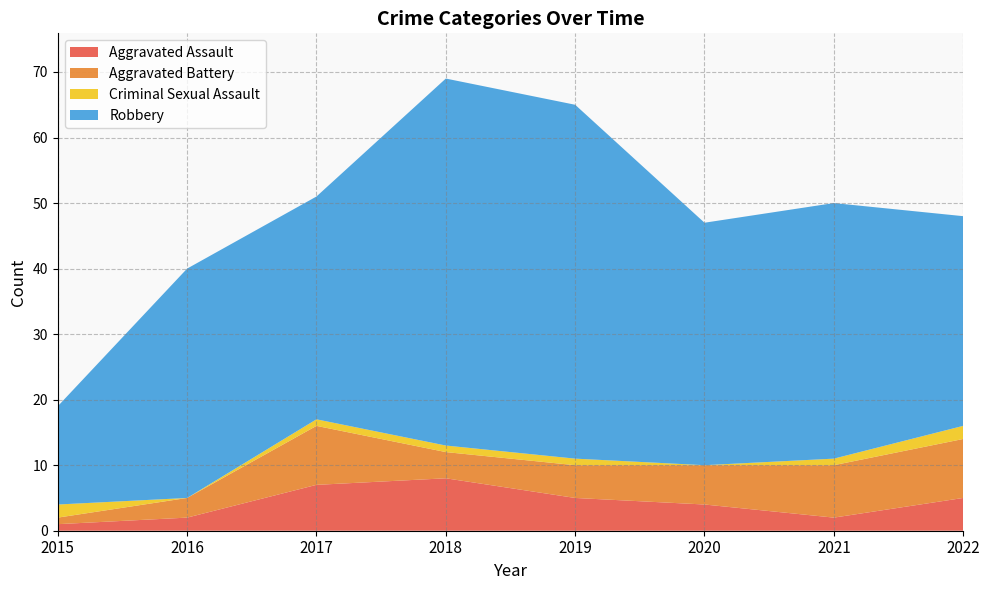

What is the total value across all series at 2022?

48